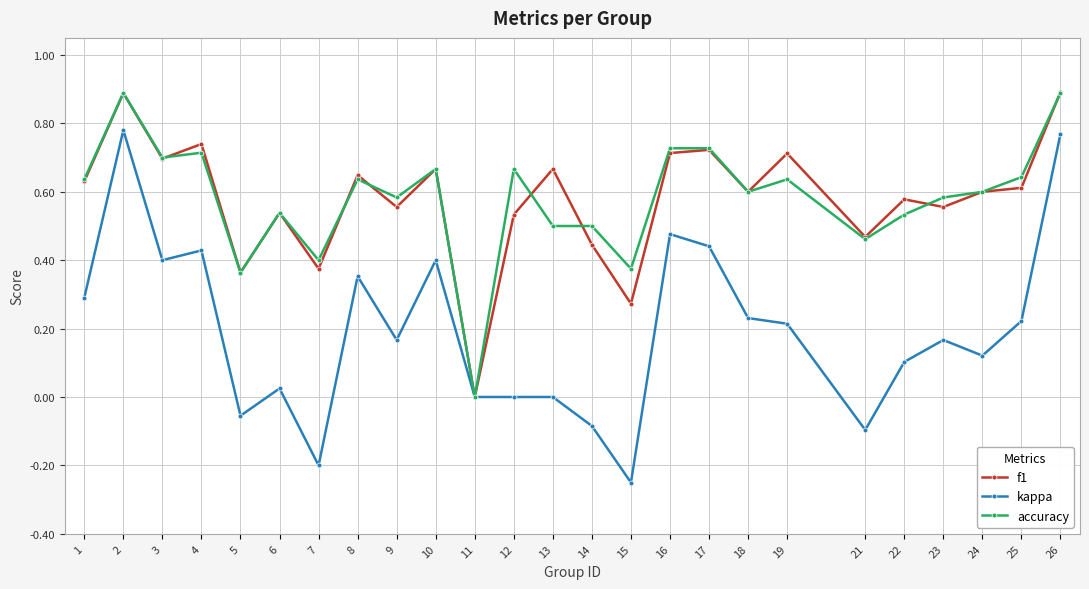

True or false: kappa has more than 1 points higher than both neighbors.

True